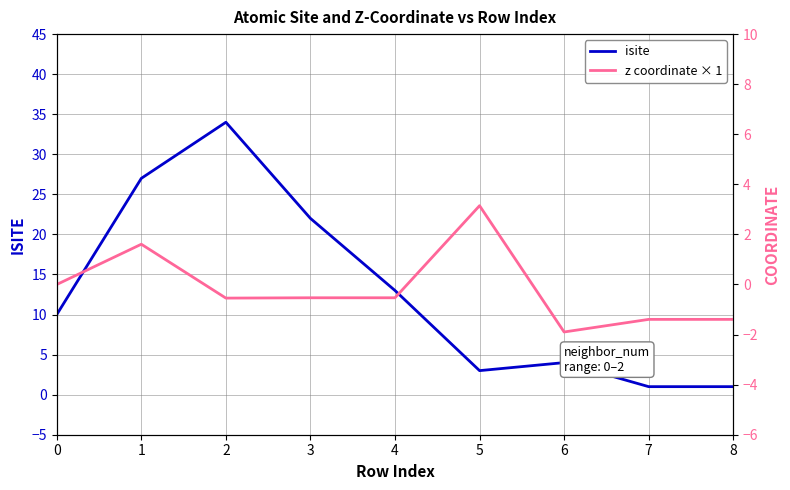

What is the maximum value for isite?

34.0